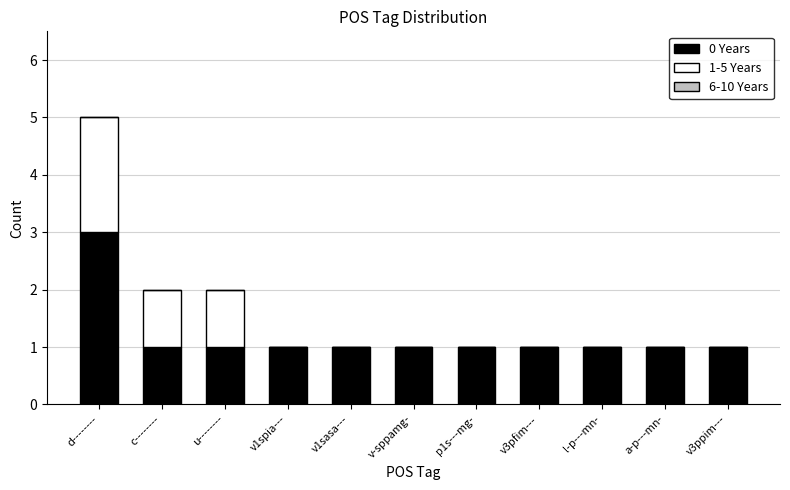

Reading right to left, transcribe the values for 0 Years.

v3ppim---=1	a-p---mn-=1	l-p---mn-=1	v3pfim---=1	p1s---mg-=1	v-sppamg-=1	v1sasa---=1	v1spia---=1	u--------=1	c--------=1	d--------=3